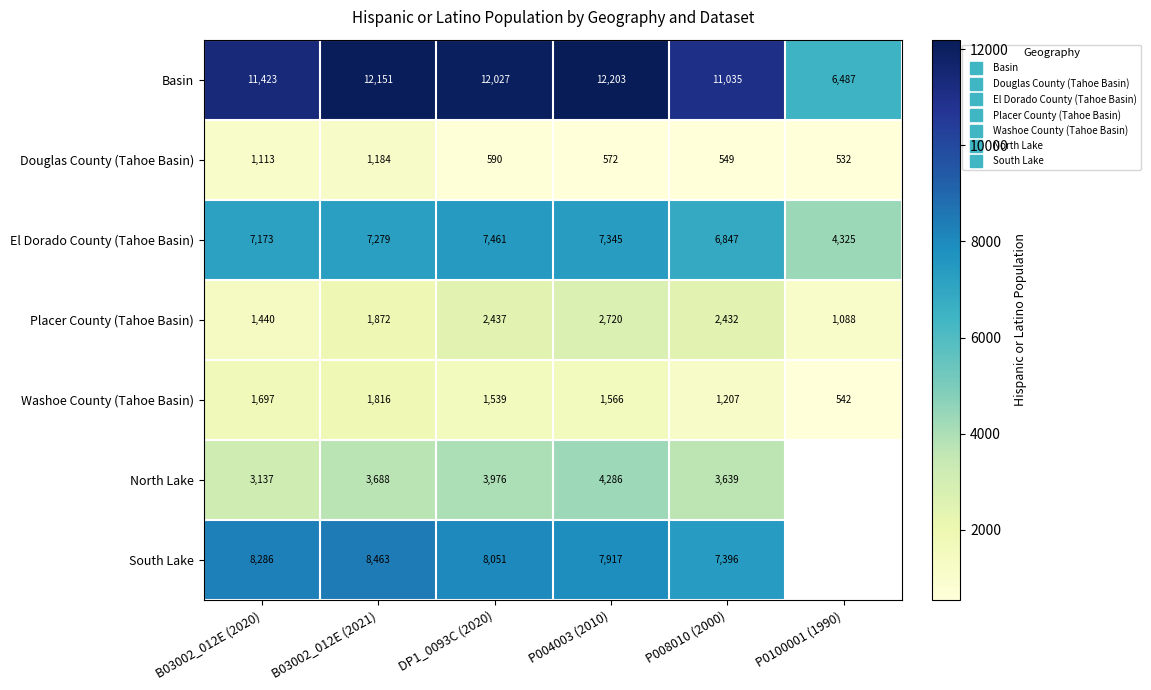

The value of El Dorado County (Tahoe Basin) at B03002_012E (2020) is 7173.0. True or false?

True